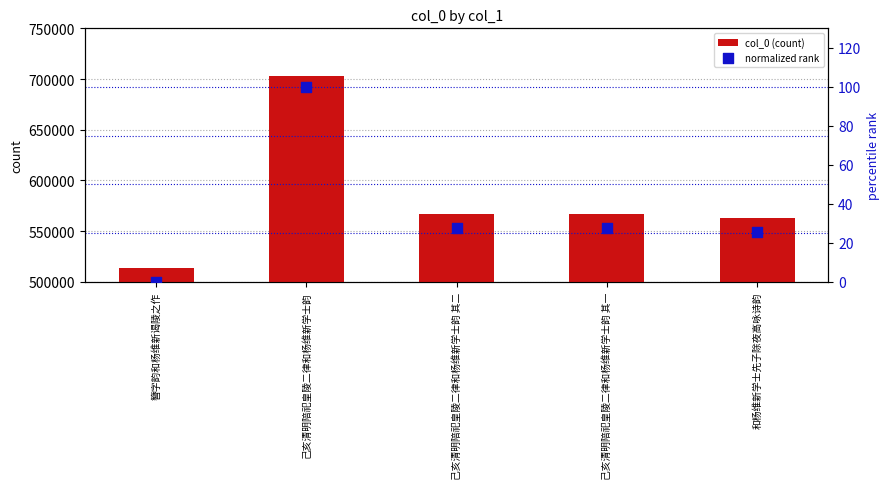

At which category is the sum across all series the highest?

己亥清明陪祀皇陵二律和杨维新学士韵